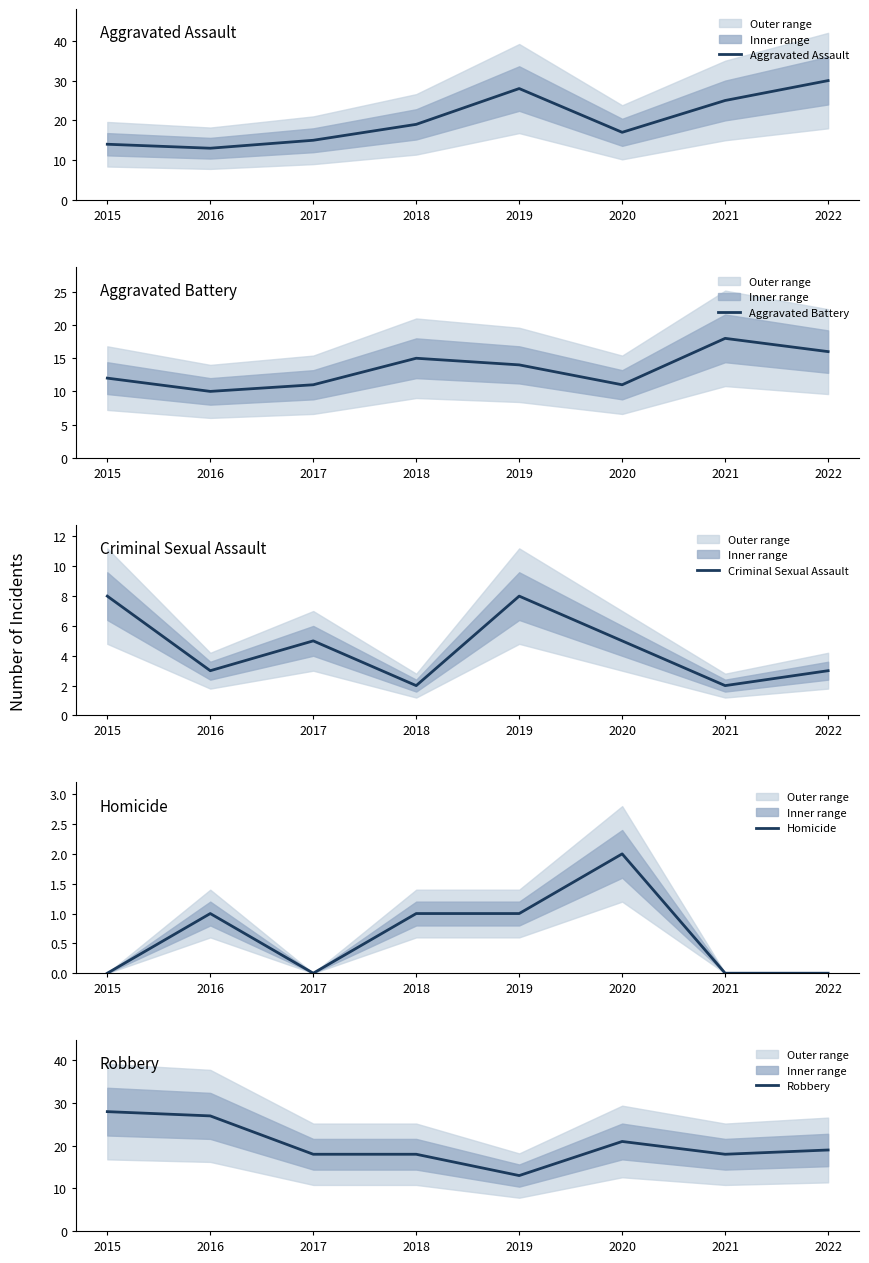

The value of Robbery at 2015 is 28. True or false?

True